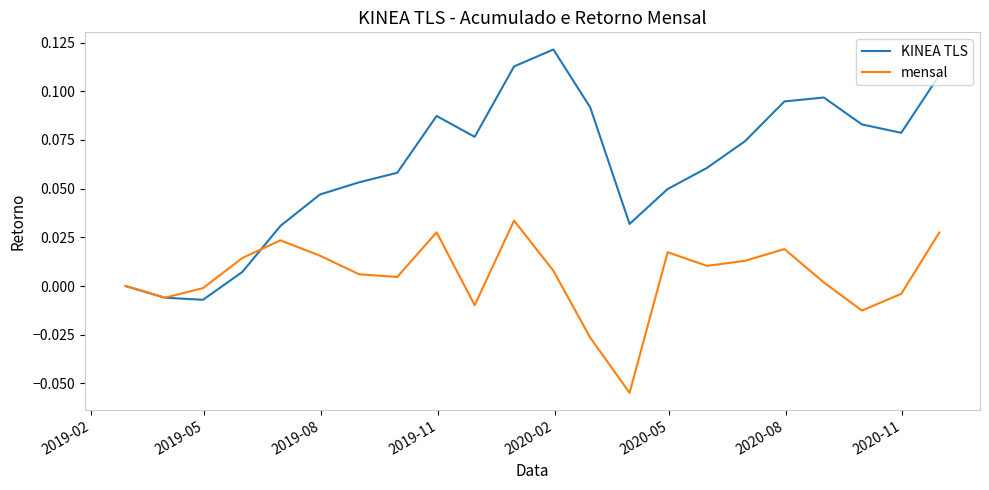

Which series has the largest range (max minus min)?

KINEA TLS